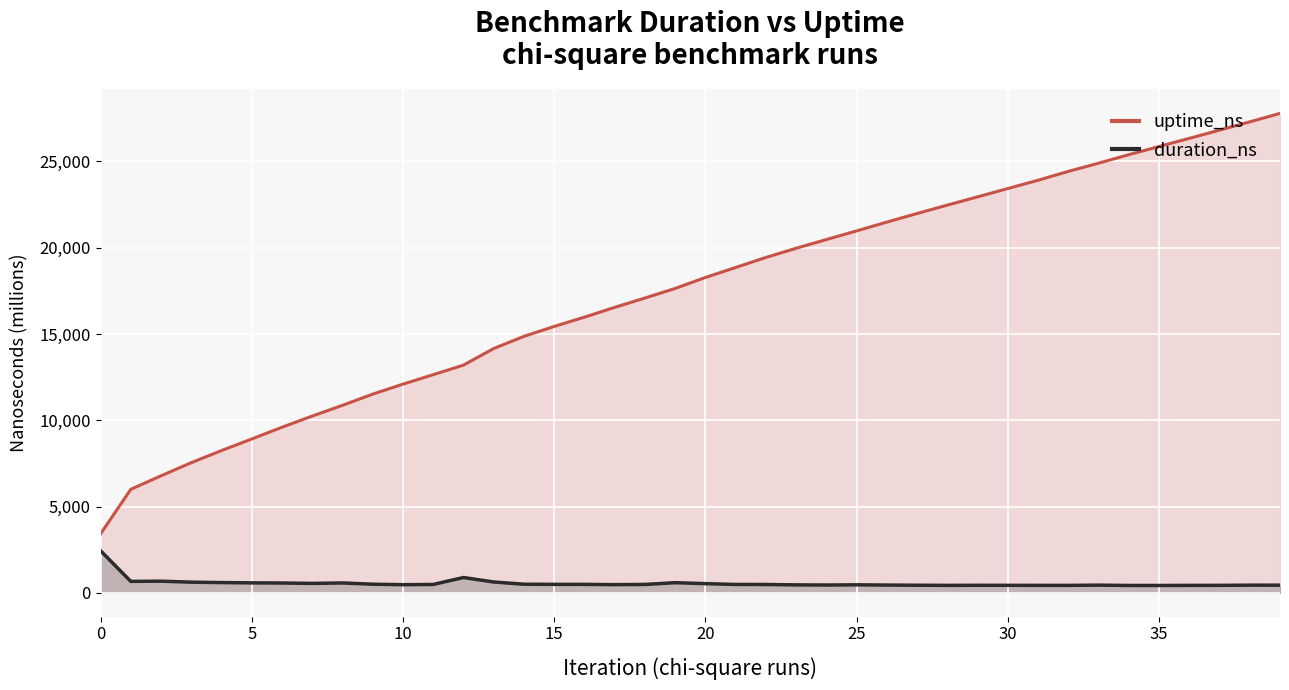

What is the sum of the duration_ns values at 21 and 23?

940.9